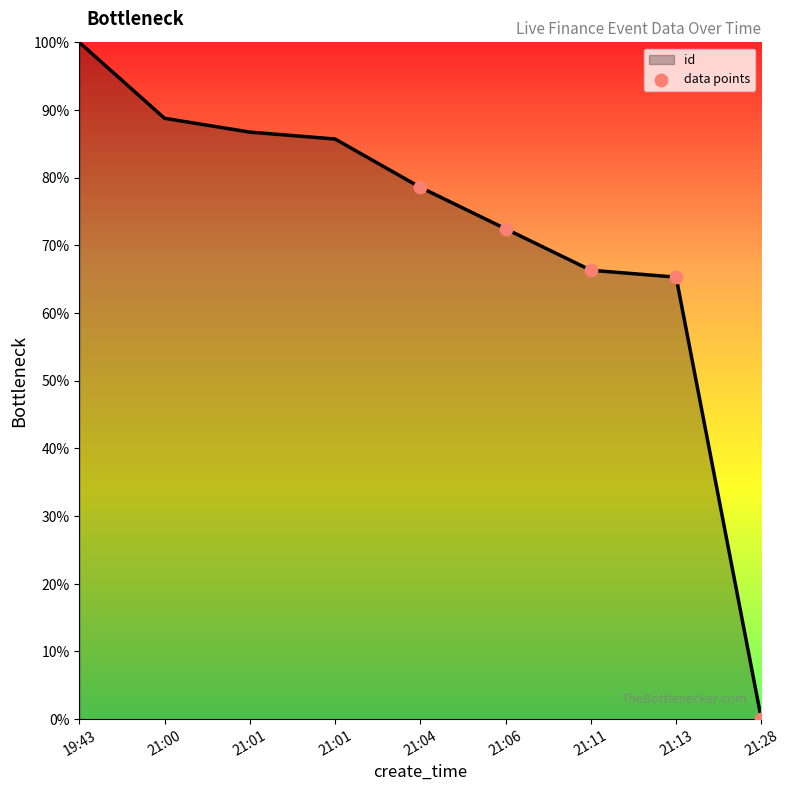

Which has a higher value, 21:13 or 21:06?

21:06